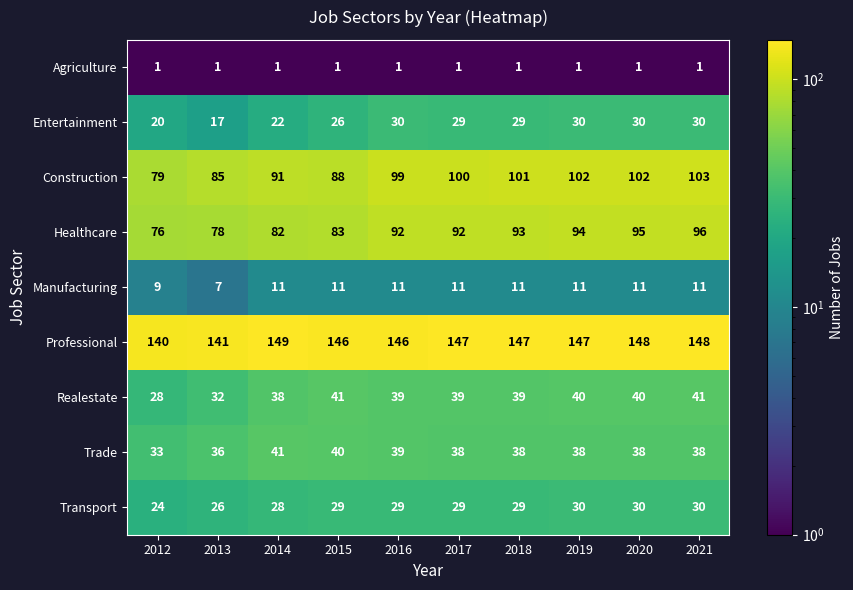

What is the difference between the highest and lowest values at 2015?

145